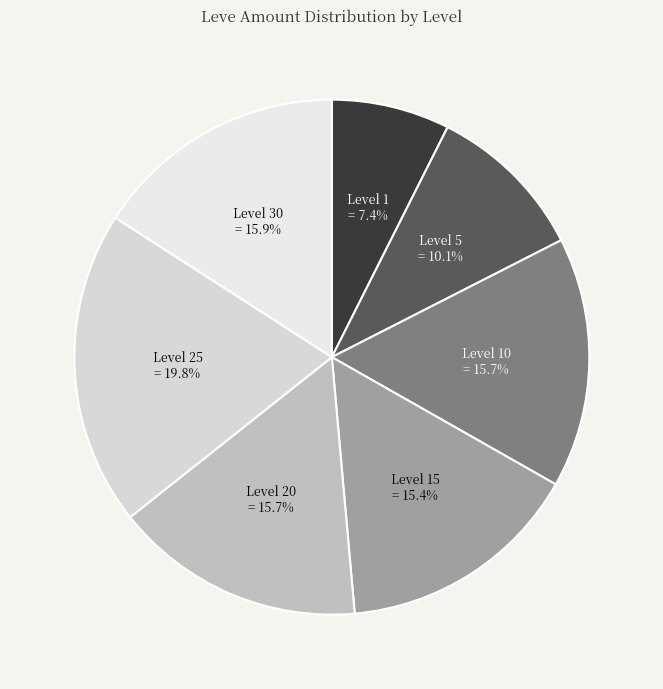

How many slices are in this pie chart?

7